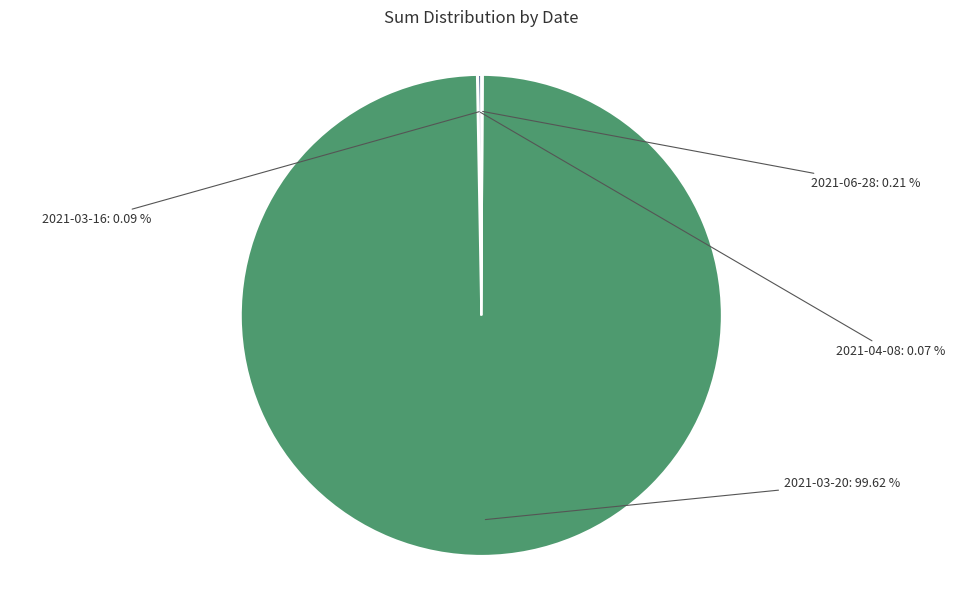

Which slice is the largest?

2021-03-20